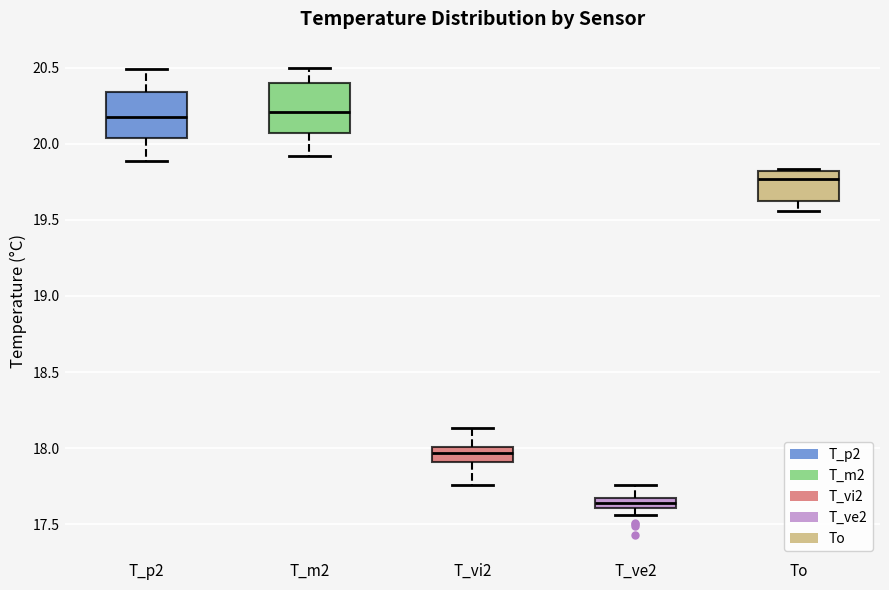

Which box has the lowest median line?

T_ve2